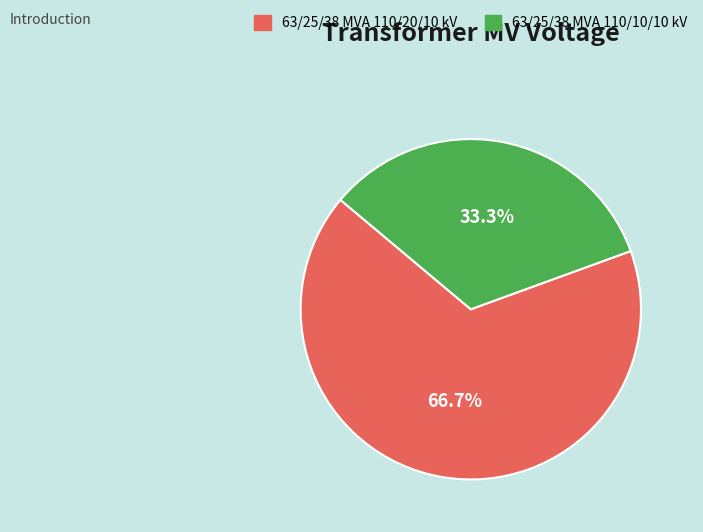

Does 63/25/38 MVA 110/10/10 kV account for over 50% of the chart?

No